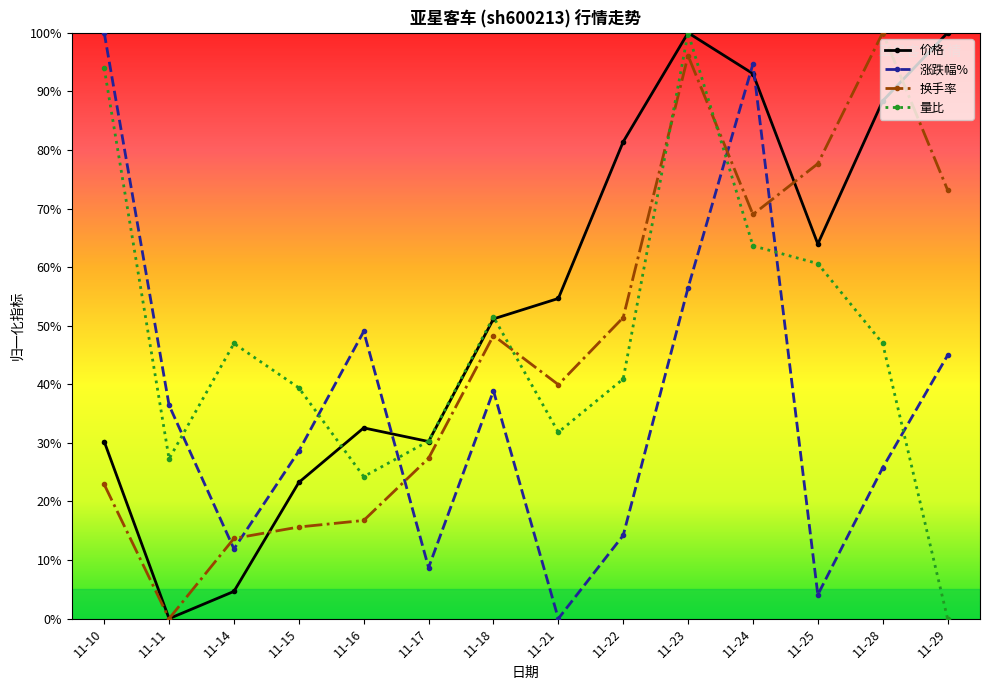

How many values in the 涨跌幅% series are below 36?

7